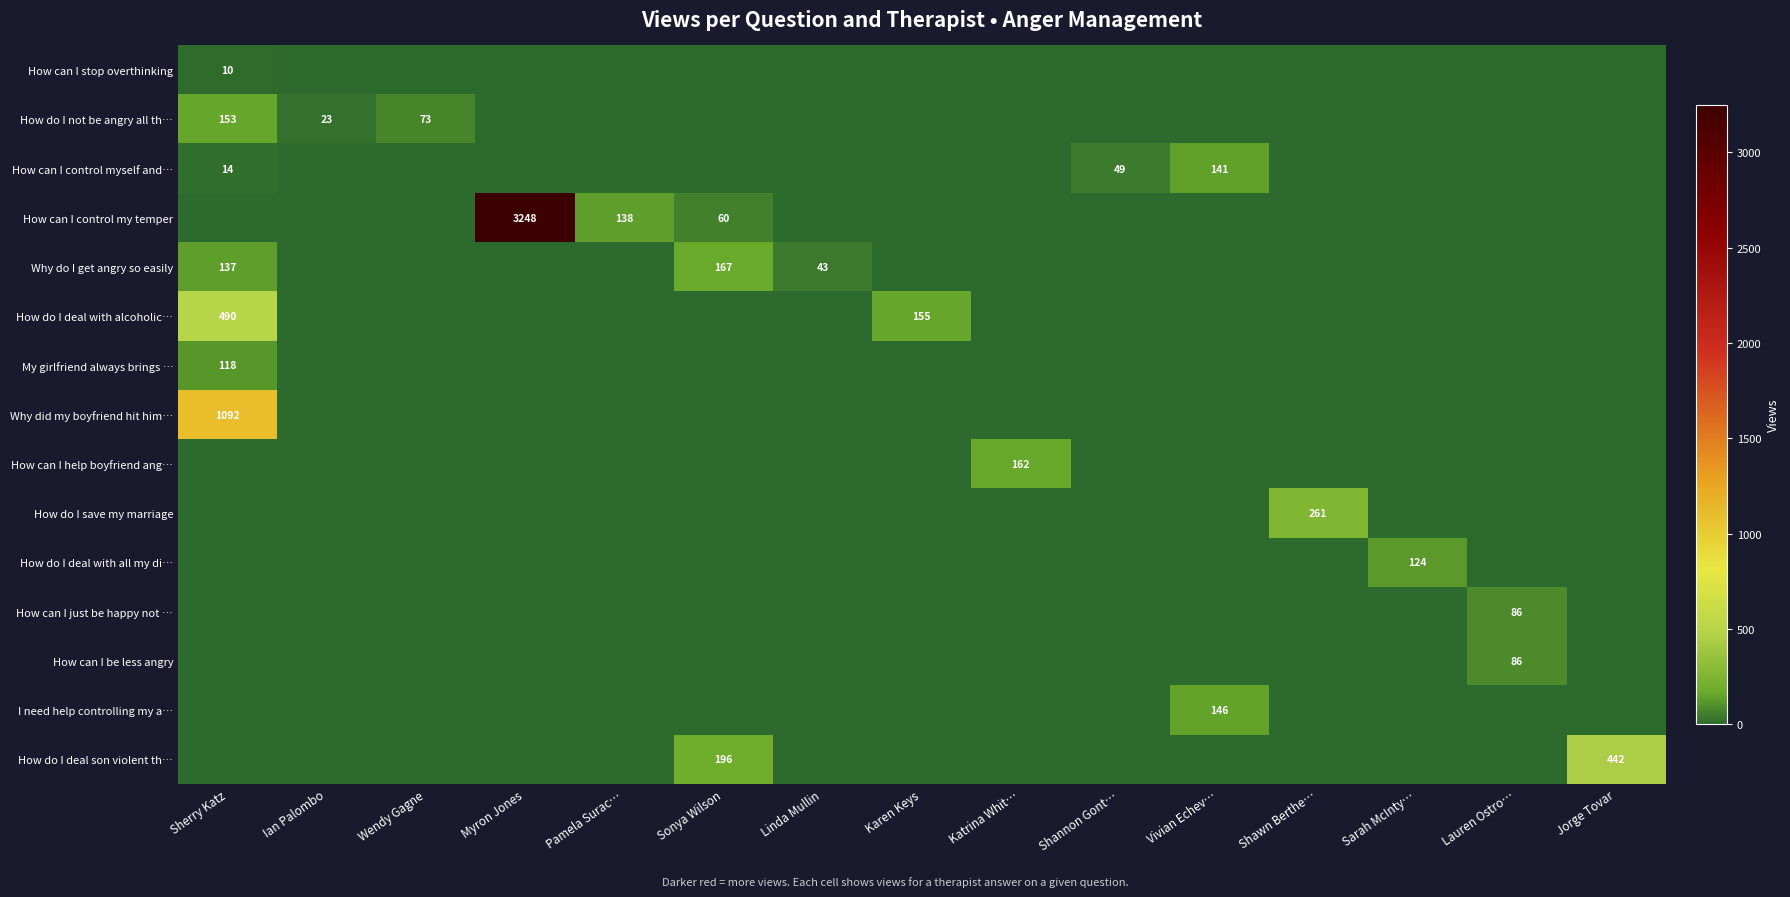

What is the spread (max minus min) of values at Sonya Wilson?

196